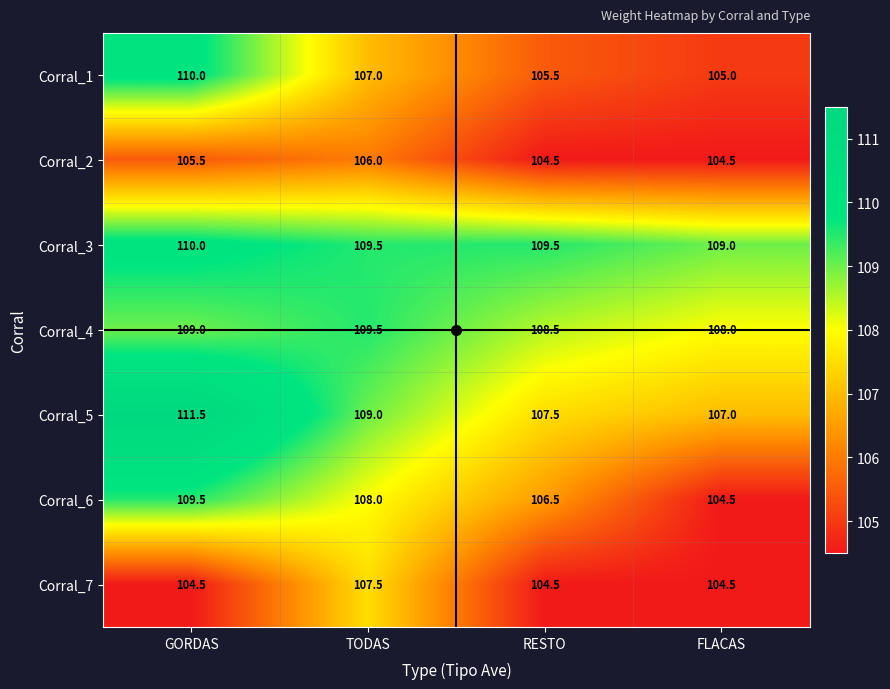

Is it true that Corral_7 equals 46.9 at FLACAS?

False